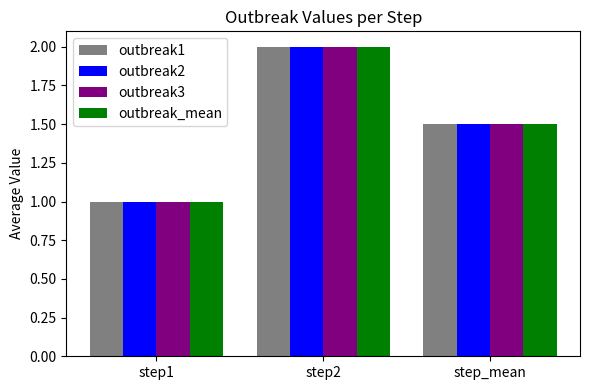

What is the sum of all outbreak2 values?

4.5